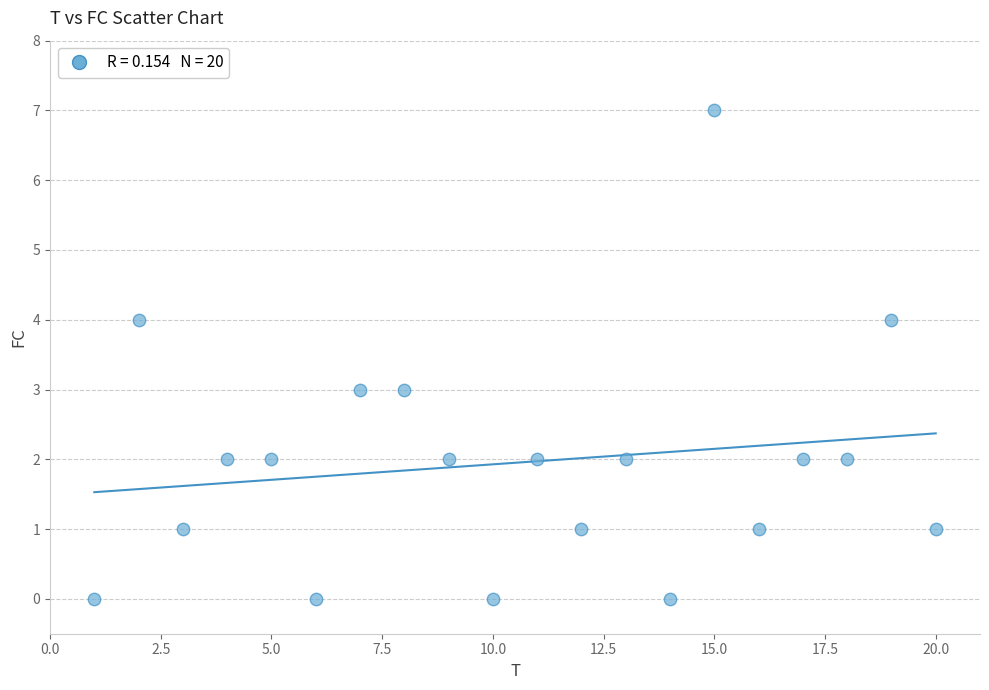

What is the range of Y values (max minus min)?

7